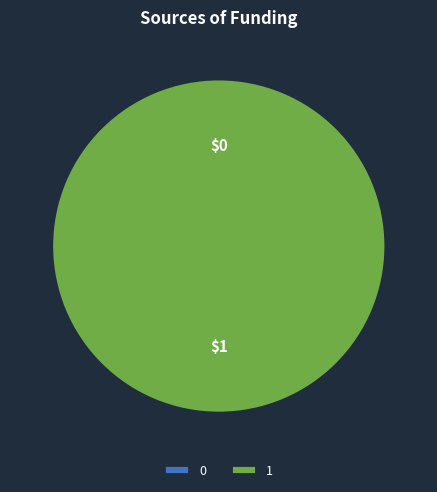

What is the largest slice in the pie chart?

1